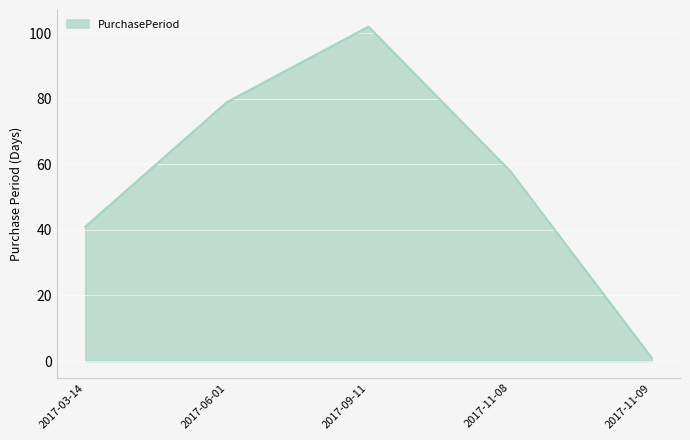

Reading left to right, extract all data points from this chart.

2017-03-14=41	2017-06-01=79	2017-09-11=102	2017-11-08=58	2017-11-09=1